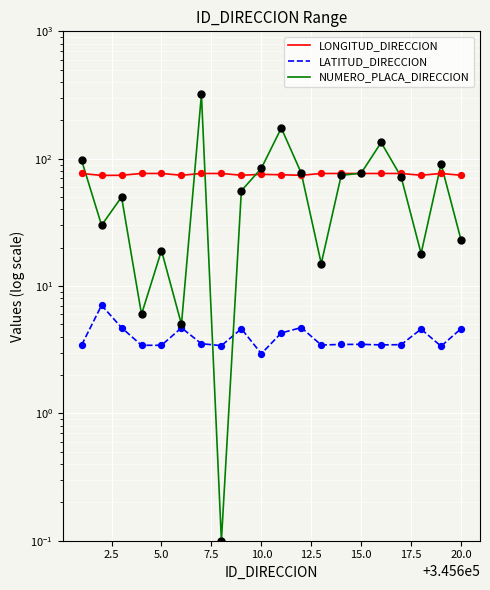

Which series reaches the minimum Y coordinate?

NUMERO_PLACA_DIRECCION